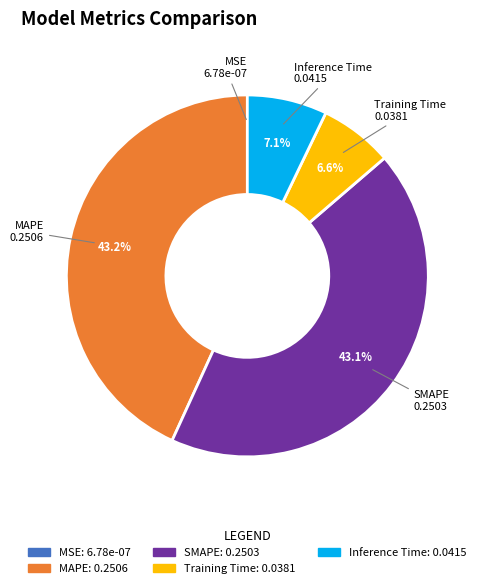

What portion of the pie excludes SMAPE?

56.9%